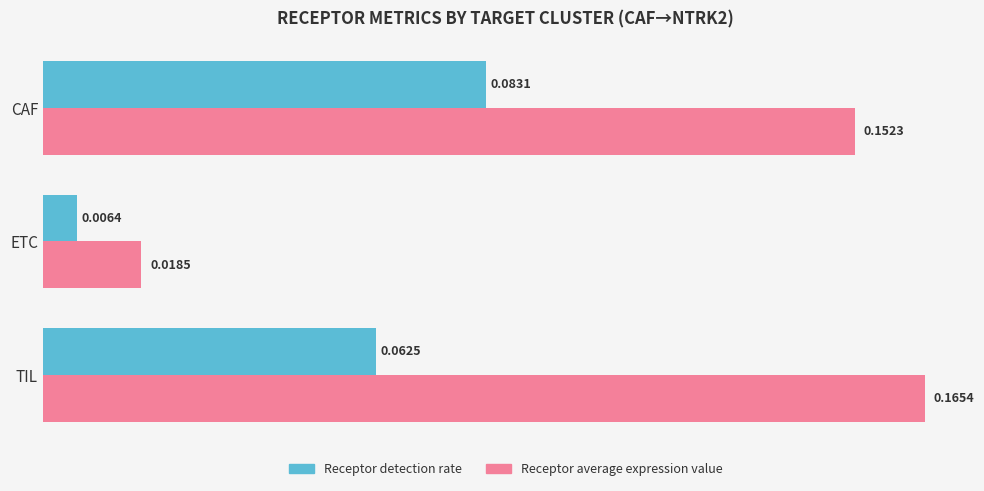

Which category has the lowest value in the Receptor detection rate series?

ETC